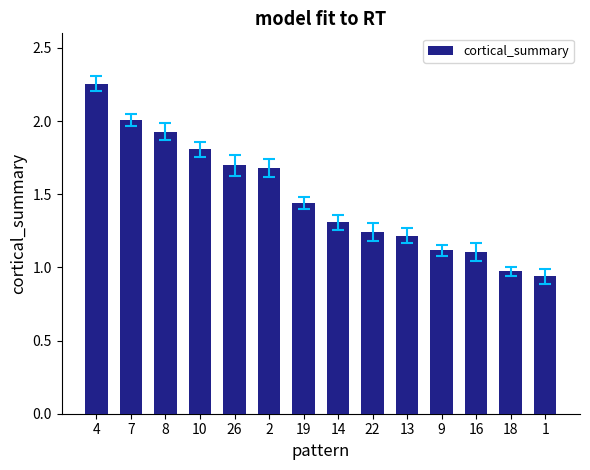

What value does the data have at 14?

1.3